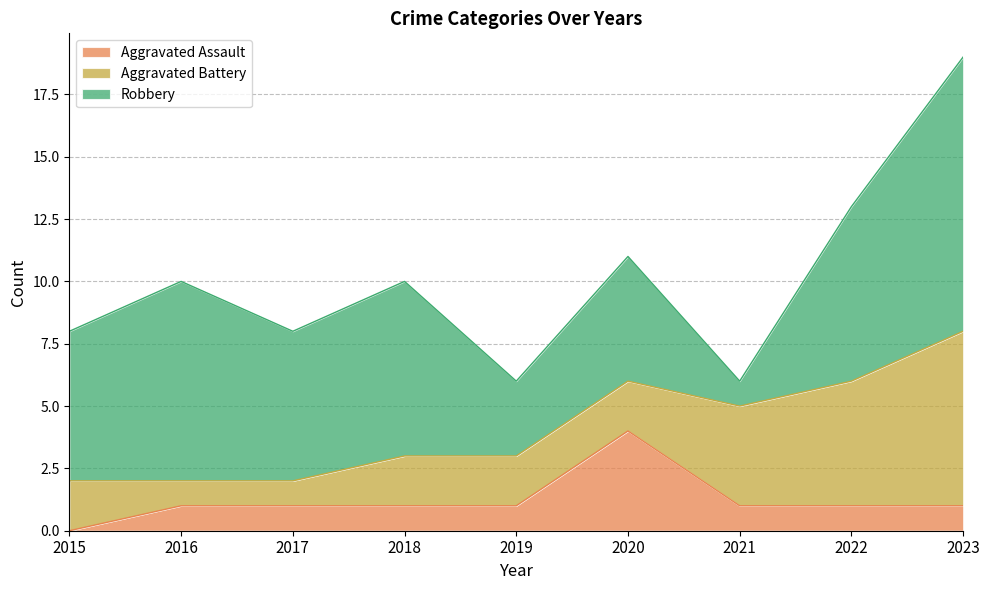

Count the number of categories in the chart.

9